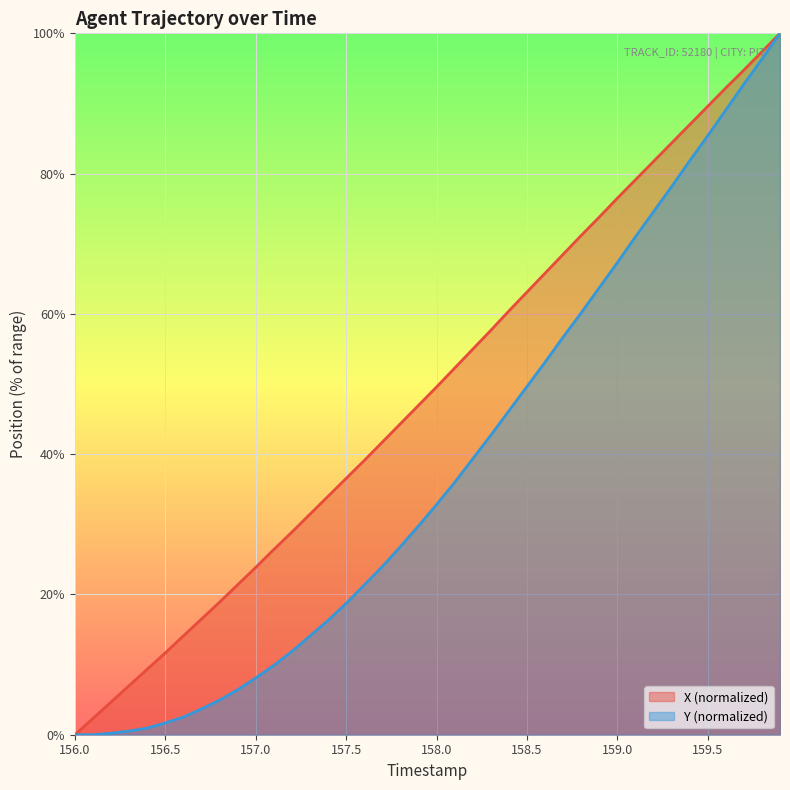

At which label does X reach its minimum?

156.0